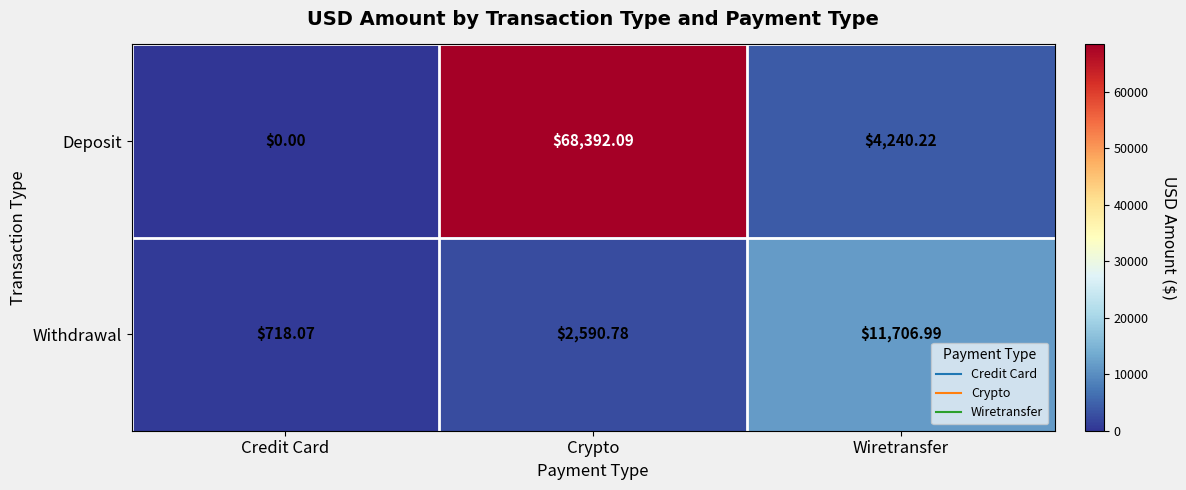

At which label is Withdrawal closest to 6212?

Crypto